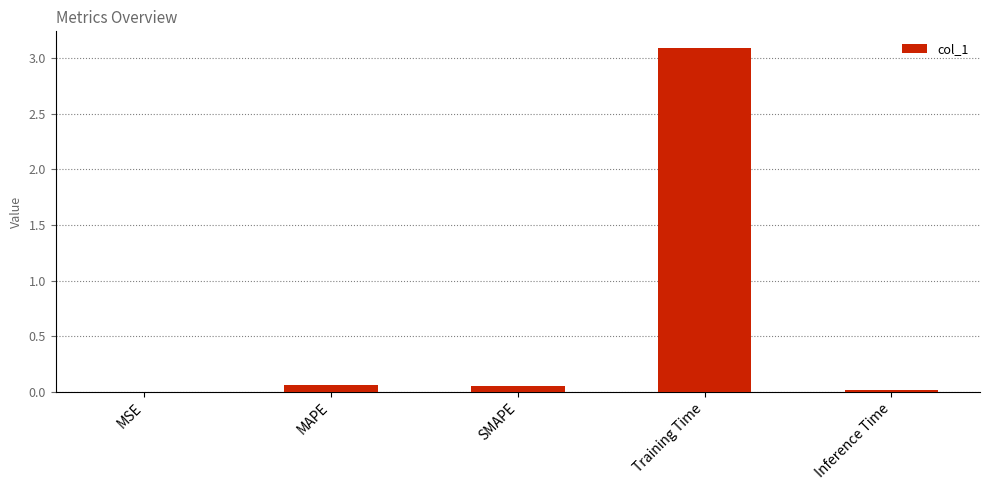

At which category does the chart reach its peak across all series?

Training Time